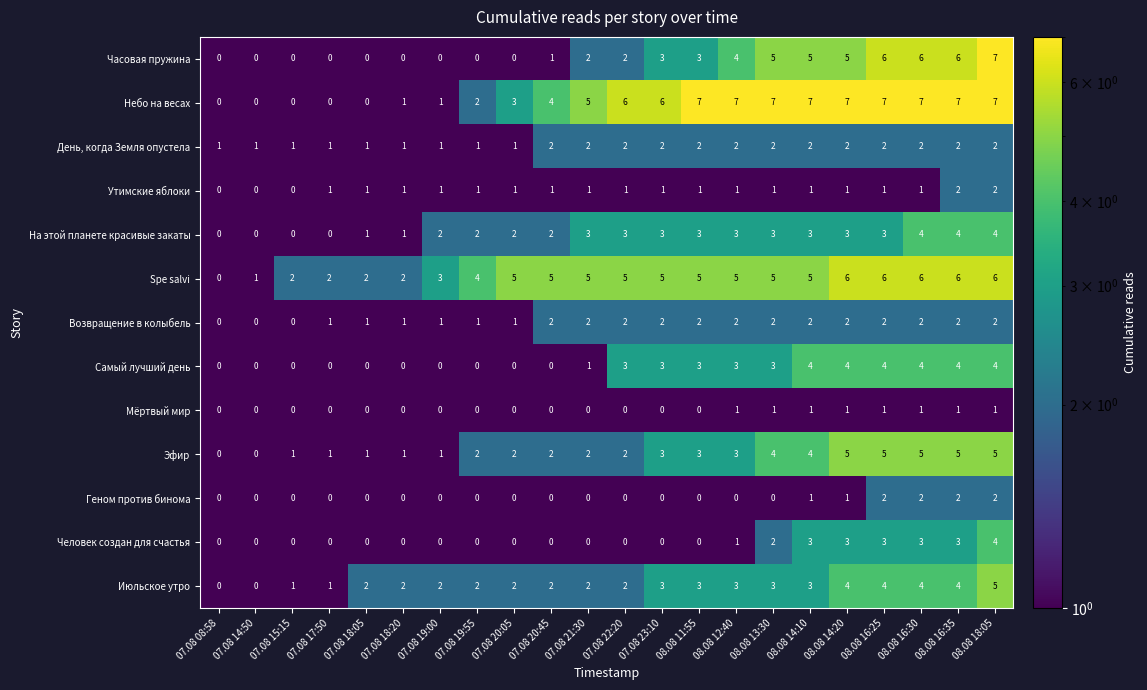

What is the sum of all Утимские яблоки values?

21